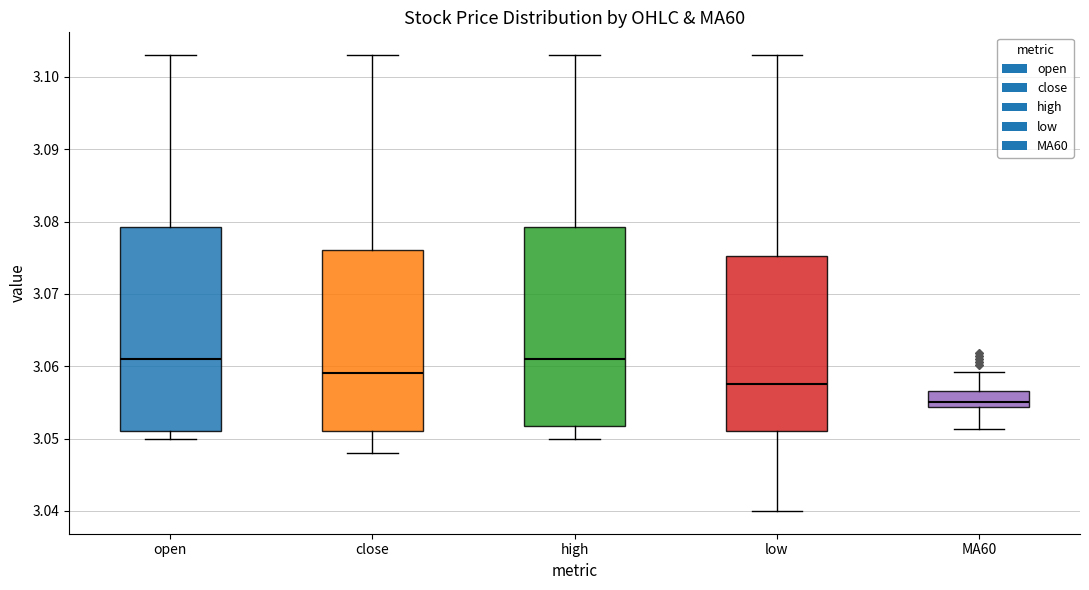

Where is the upper edge of the box for close on the y-axis? The values are not printed on the chart, so give them approximately, as read against the axis.

3.076